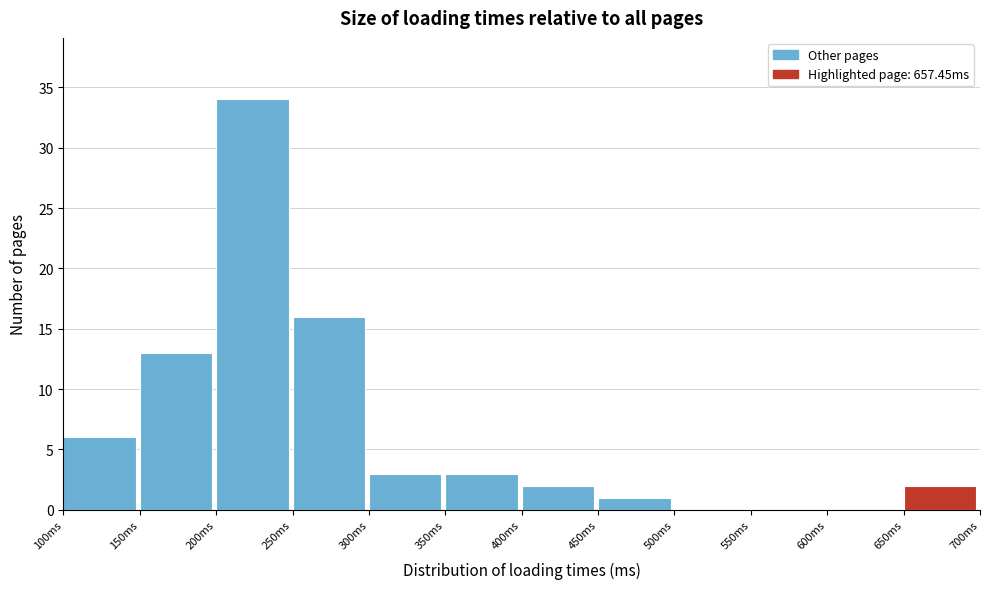

What is the height of the bar covering 450 to 500 on the x-axis? The values are not printed on the chart, so give them approximately, as read against the axis.

1